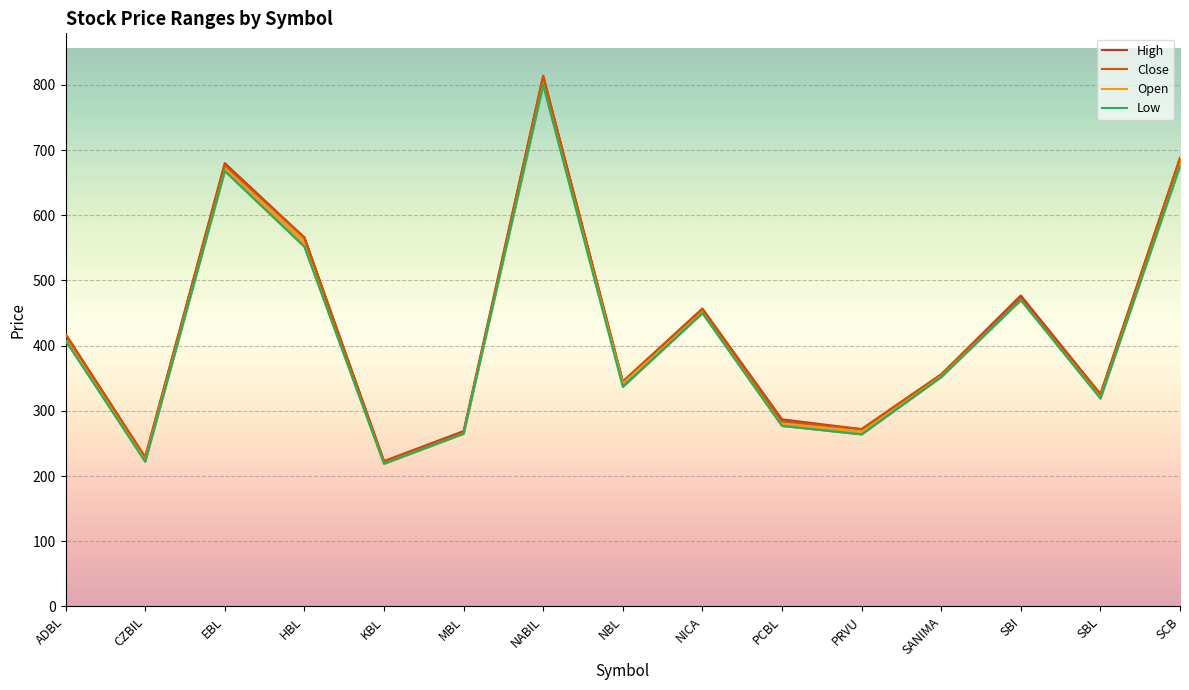

Rank the categories by High value from highest to lowest.

NABIL, SCB, EBL, HBL, SBI, NICA, ADBL, SANIMA, NBL, SBL, PCBL, PRVU, MBL, CZBIL, KBL